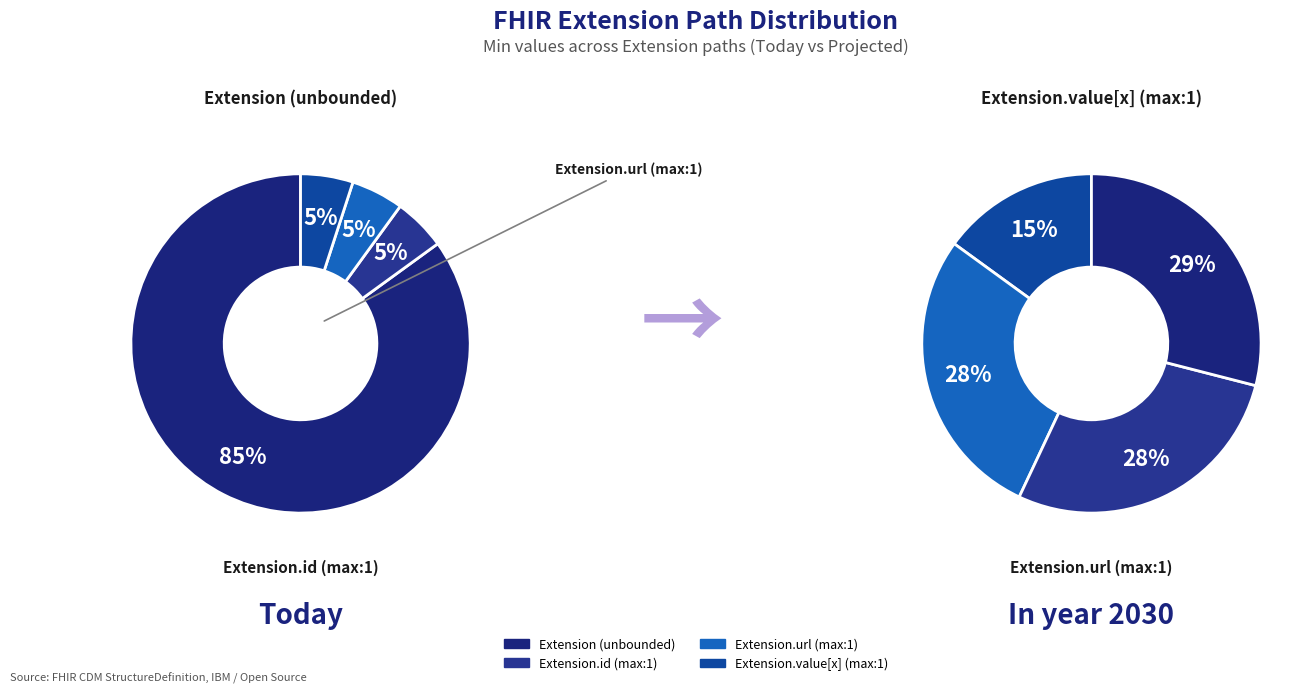

What is the change in value from Extension to Extension.id?

-1